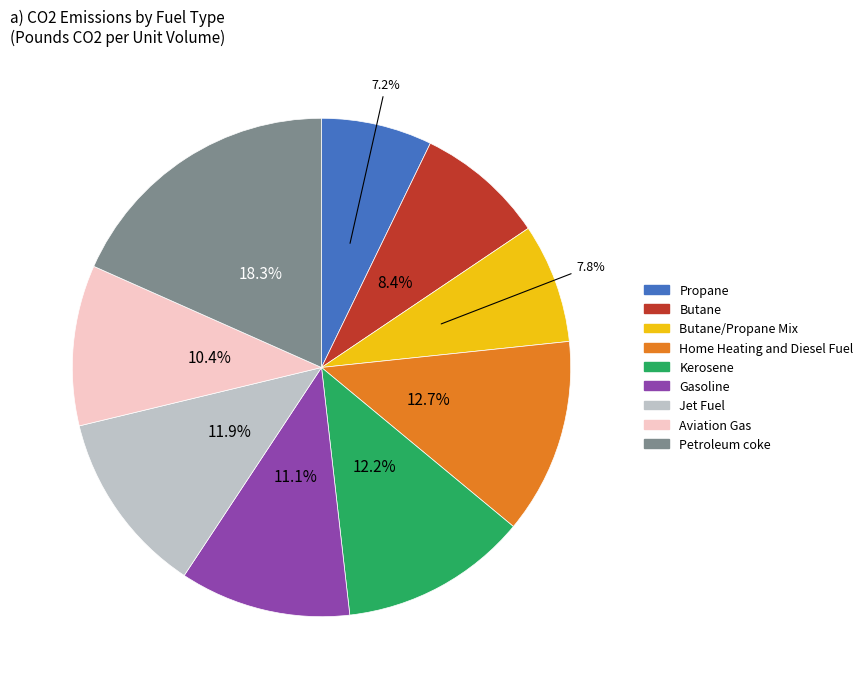

Approximately how many times larger is the value at Propane compared to Petroleum coke?

0.4